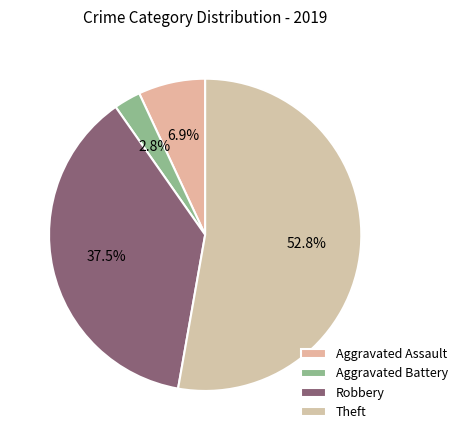

What percentage is the Theft slice, to the nearest percent?

53%